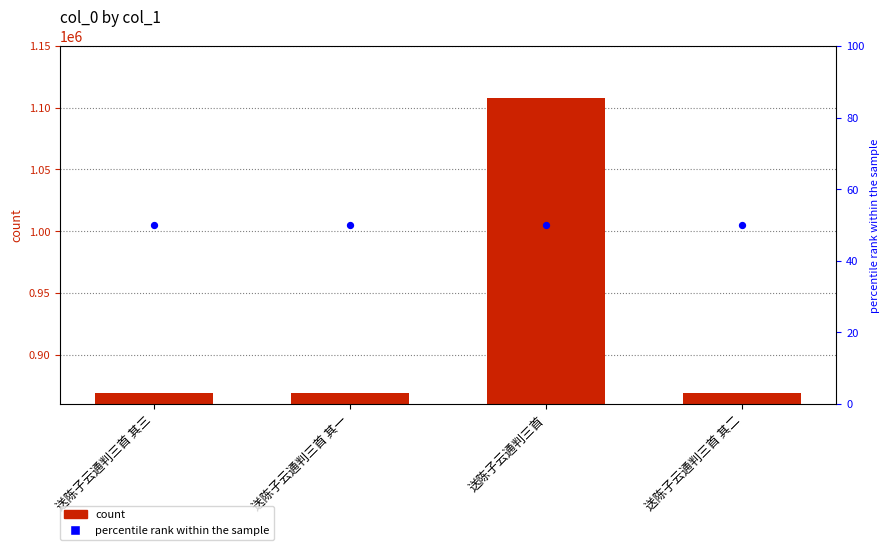

At how many categories does at least one series exceed 79155?

4